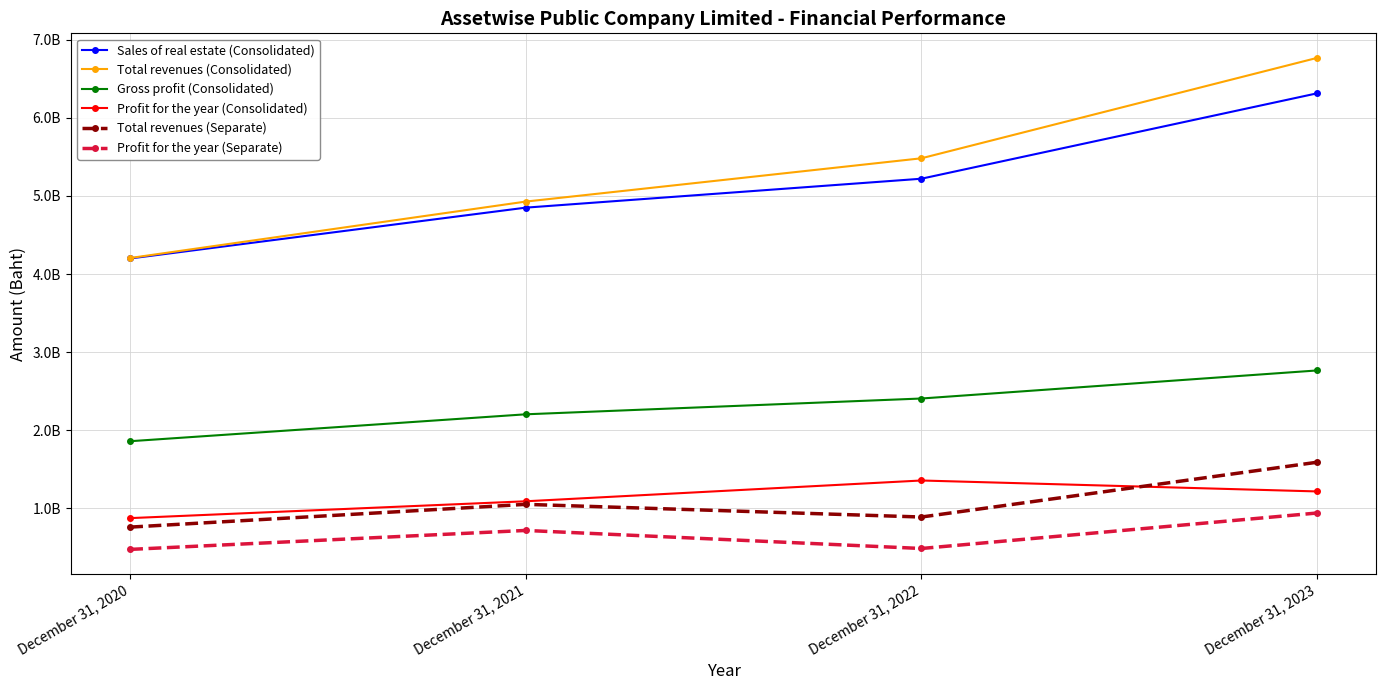

Does the chart have visible grid lines?

Yes